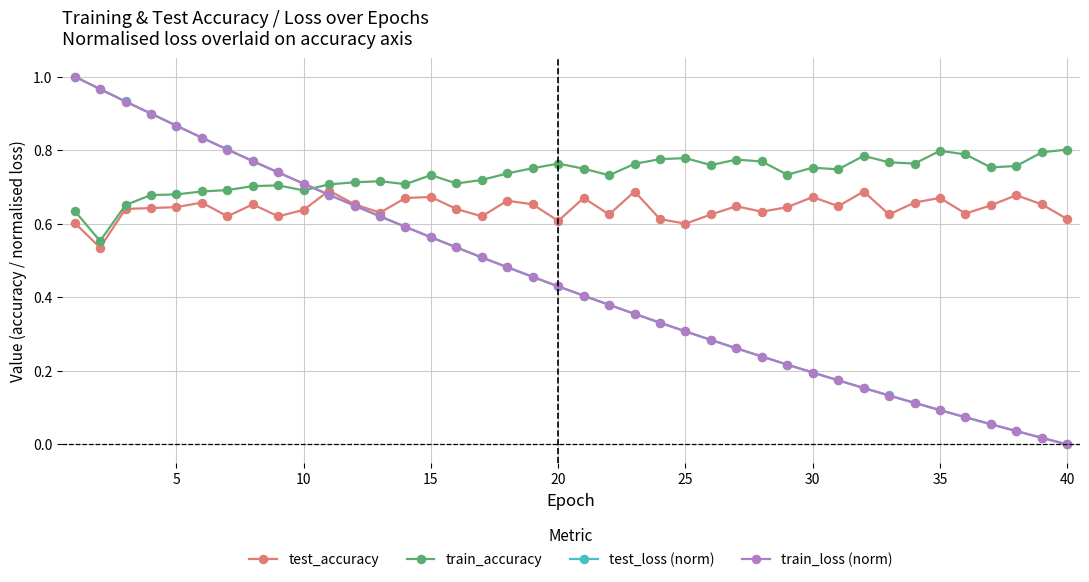

True or false: train_loss (norm) and test_accuracy intersect in this chart.

True